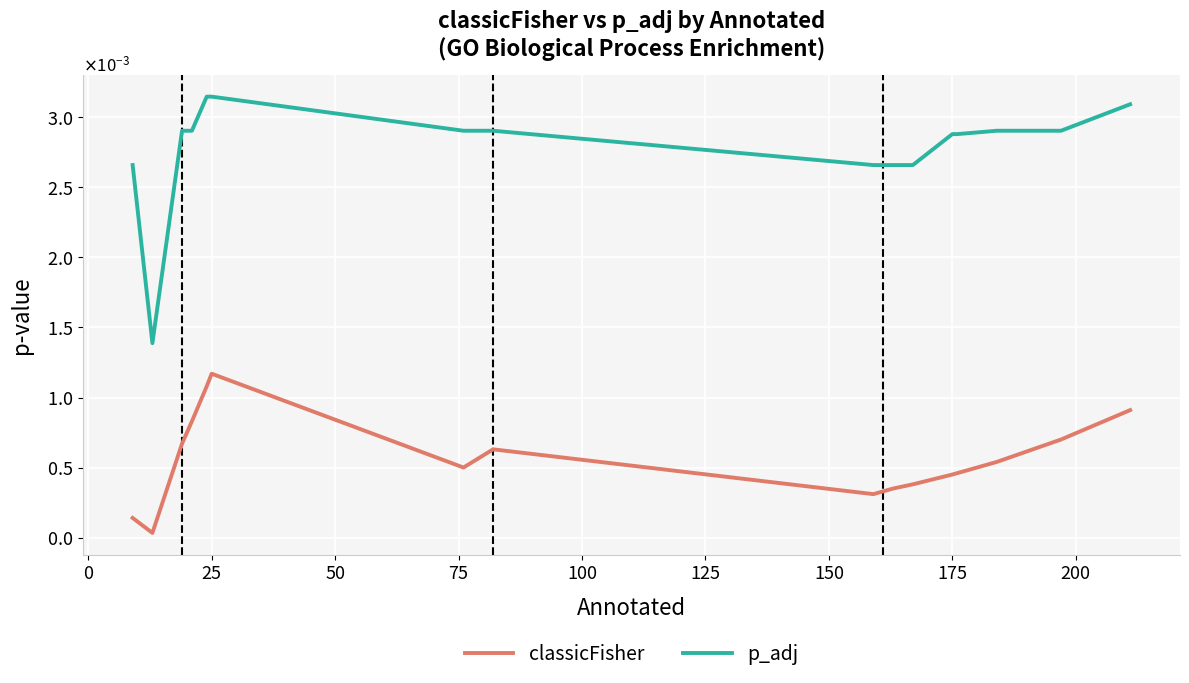

In p_adj, how many points are lower than both neighbors (excluding endpoints)?

1